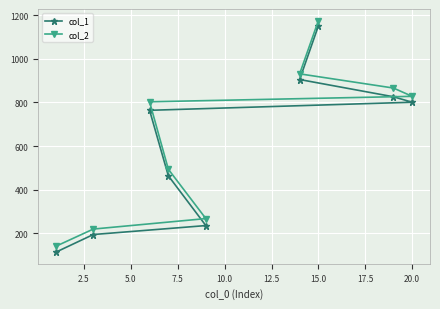

True or false: col_2 and col_1 cross at least once.

False